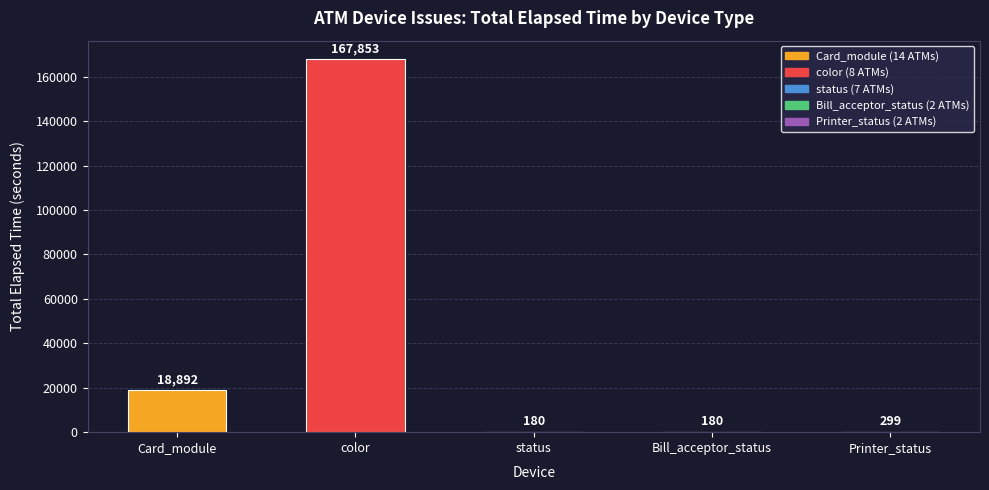

The chart shows a value of 4306 at Card_module. True or false?

False